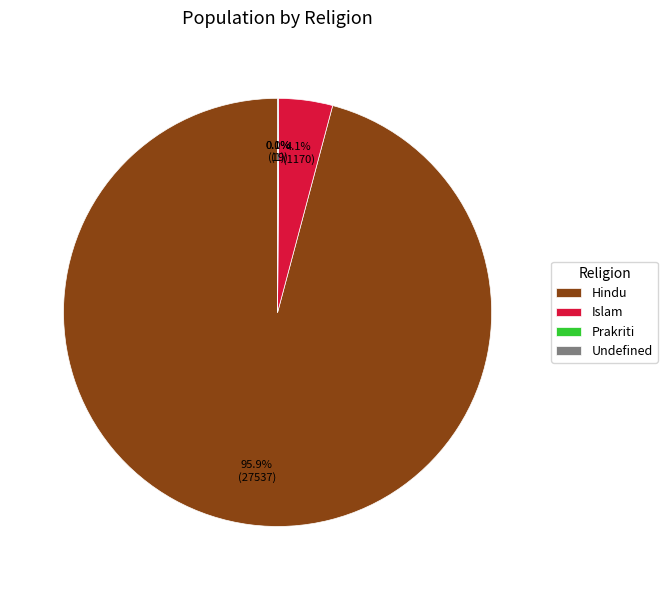

Which slice represents more than half of the pie?

Hindu